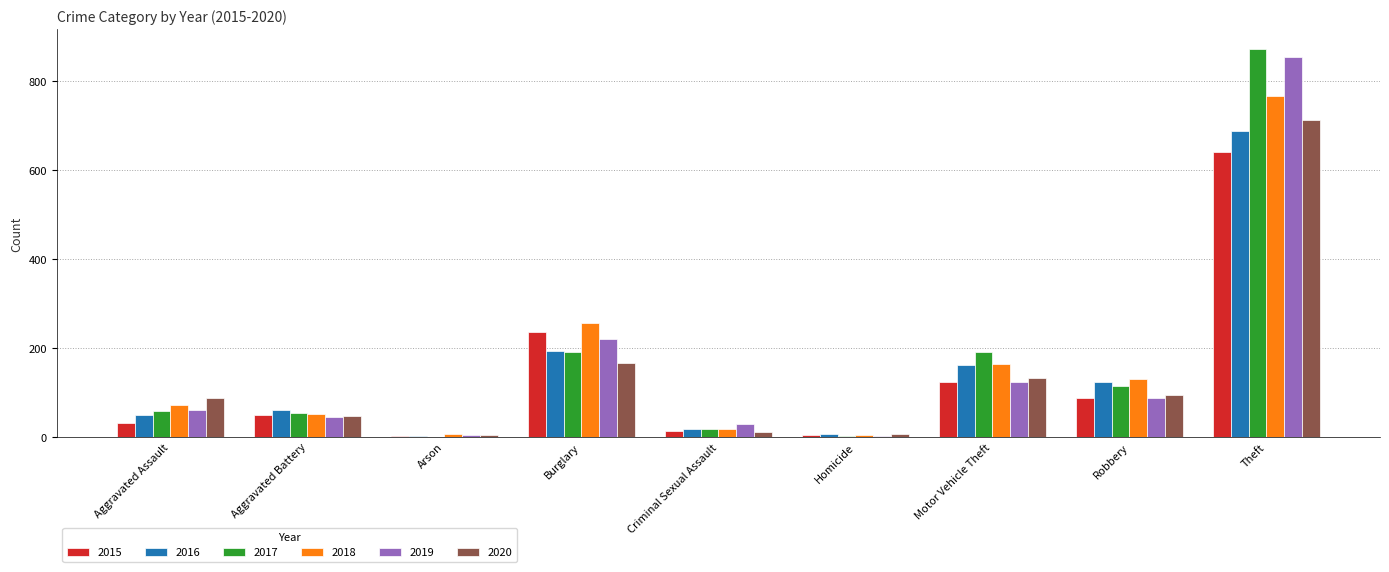

At which category does the chart reach its peak across all series?

Theft